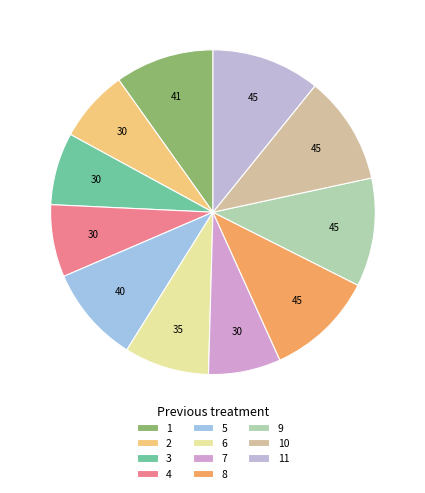

Is it true that 9 is 1% of the pie?

False